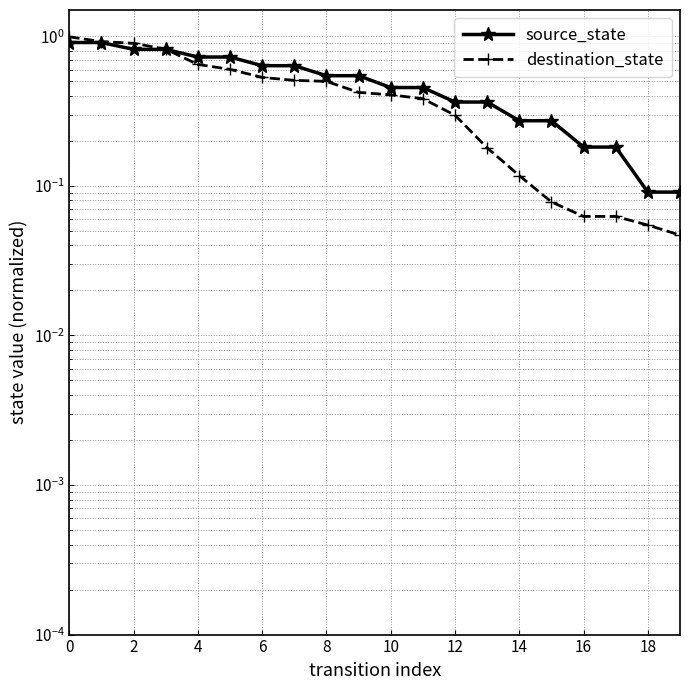

List the series in order of their overall mean, highest first.

source_state, destination_state